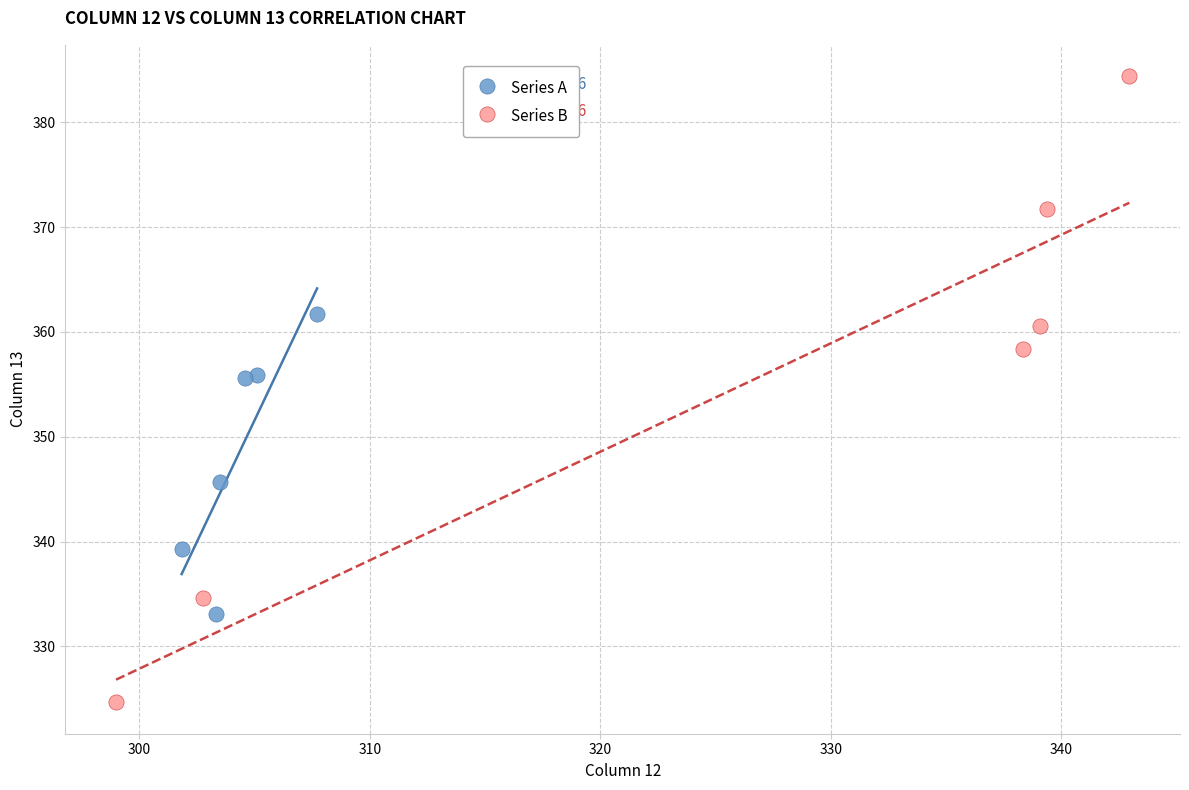

Which series contains the highest Y value?

Series B